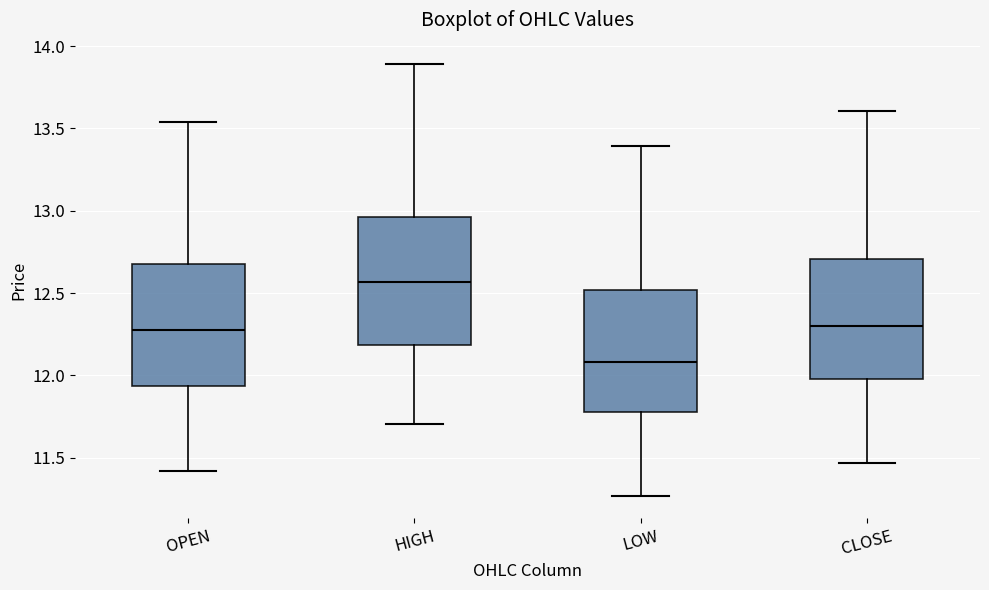

Which box has the lowest median line?

LOW